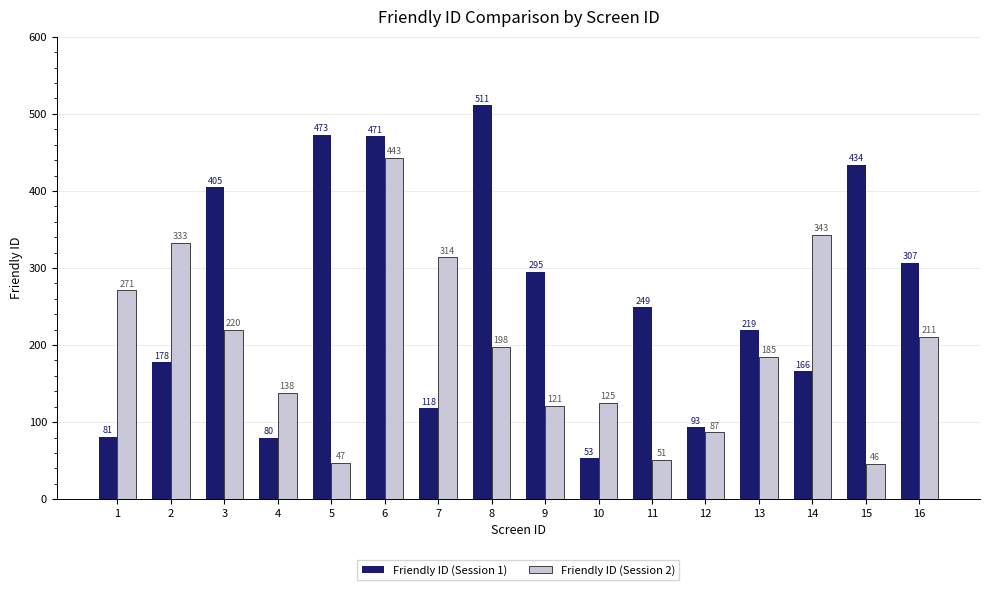

What is the value of the Friendly ID (Session 1) bar at the 10th from the left?

53